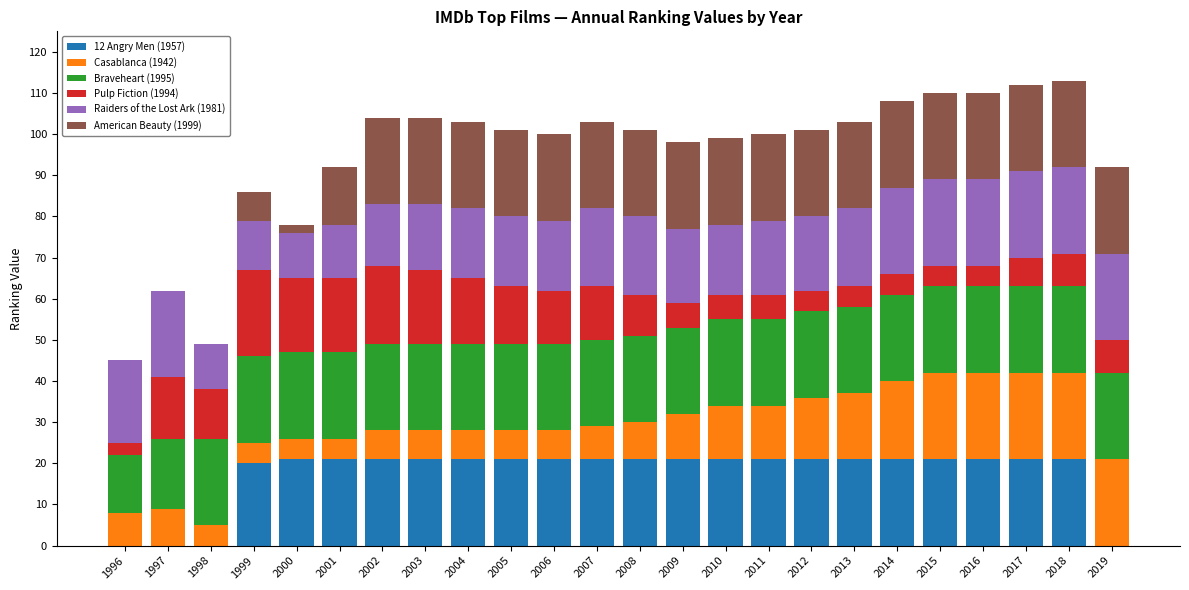

The 12 Angry Men (1957) series shows 32 at 2010. True or false?

False